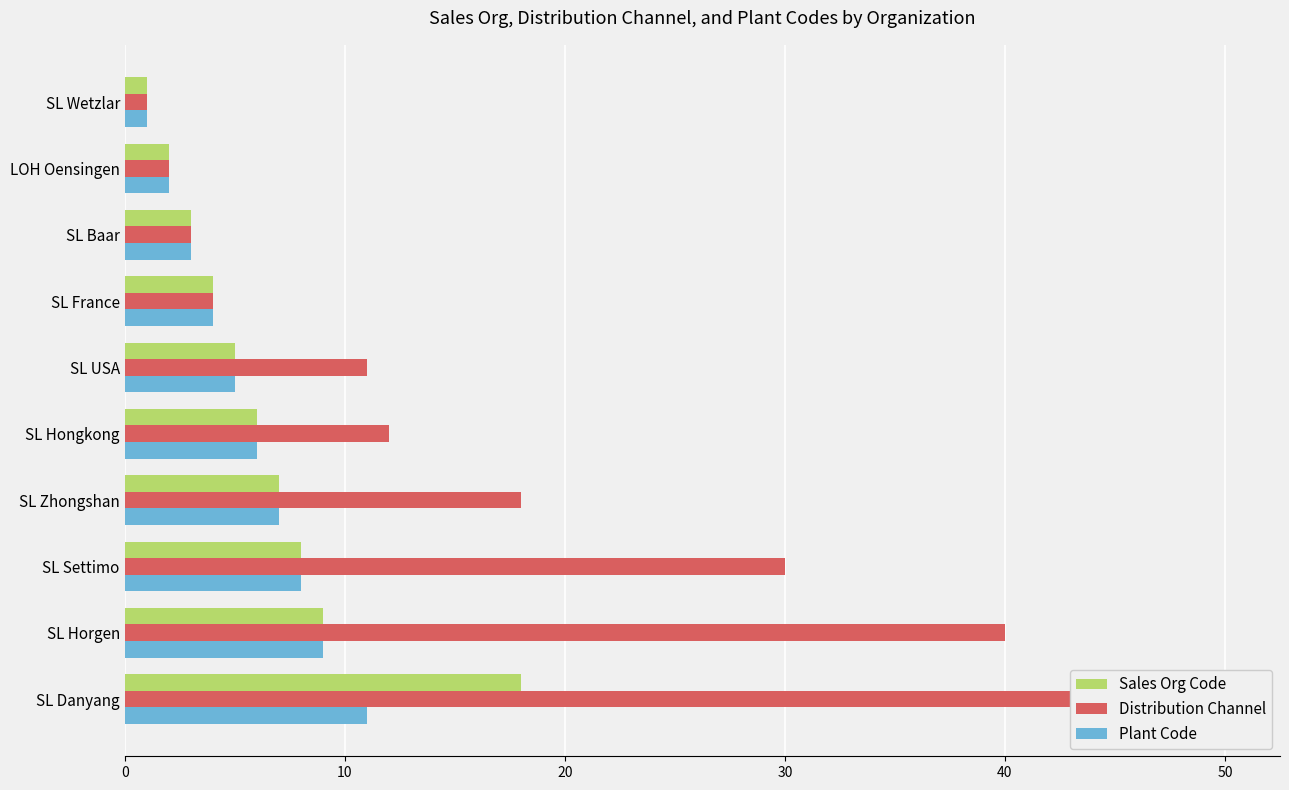

Reading left to right, transcribe all the data shown in this chart.

Sales Org Code: 1	2	3	4	5	6	7	8	9	18
Distribution Channel: 1	2	3	4	11	12	18	30	40	50
Plant Code: 1	2	3	4	5	6	7	8	9	11